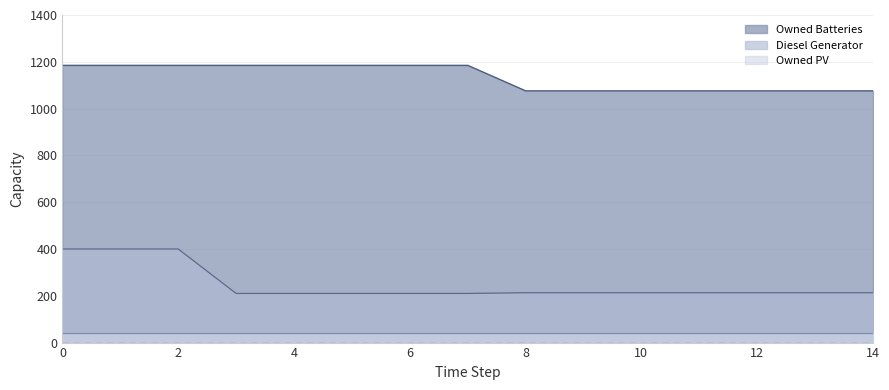

The Owned Batteries series shows 1689 at 12. True or false?

False